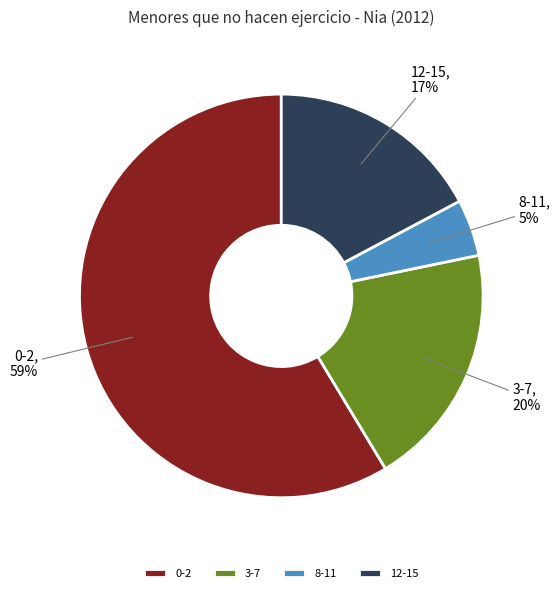

Is 0-2 the majority of the pie?

Yes